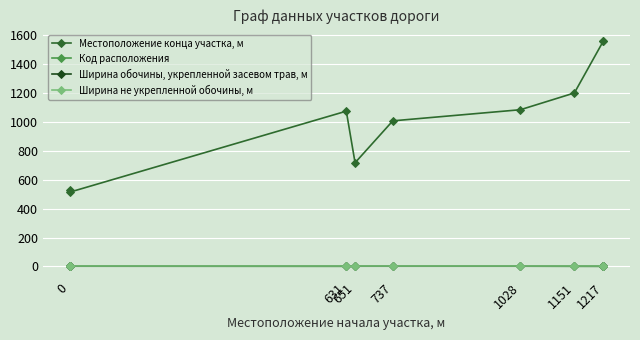

Which series has the largest range (max minus min)?

Местоположение конца участка, м